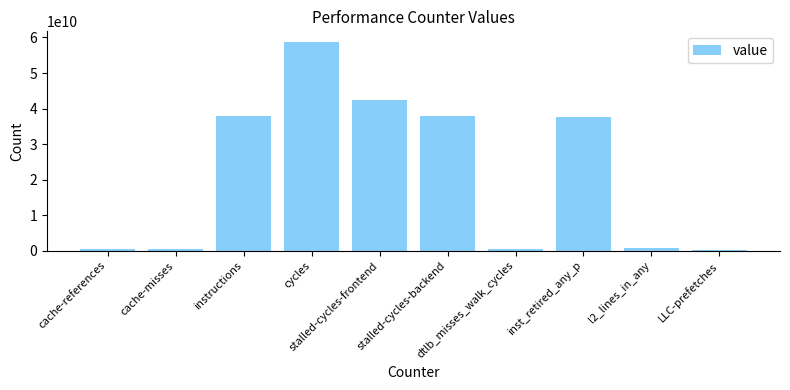

What is the value of the 9th bar from the left?

848180331